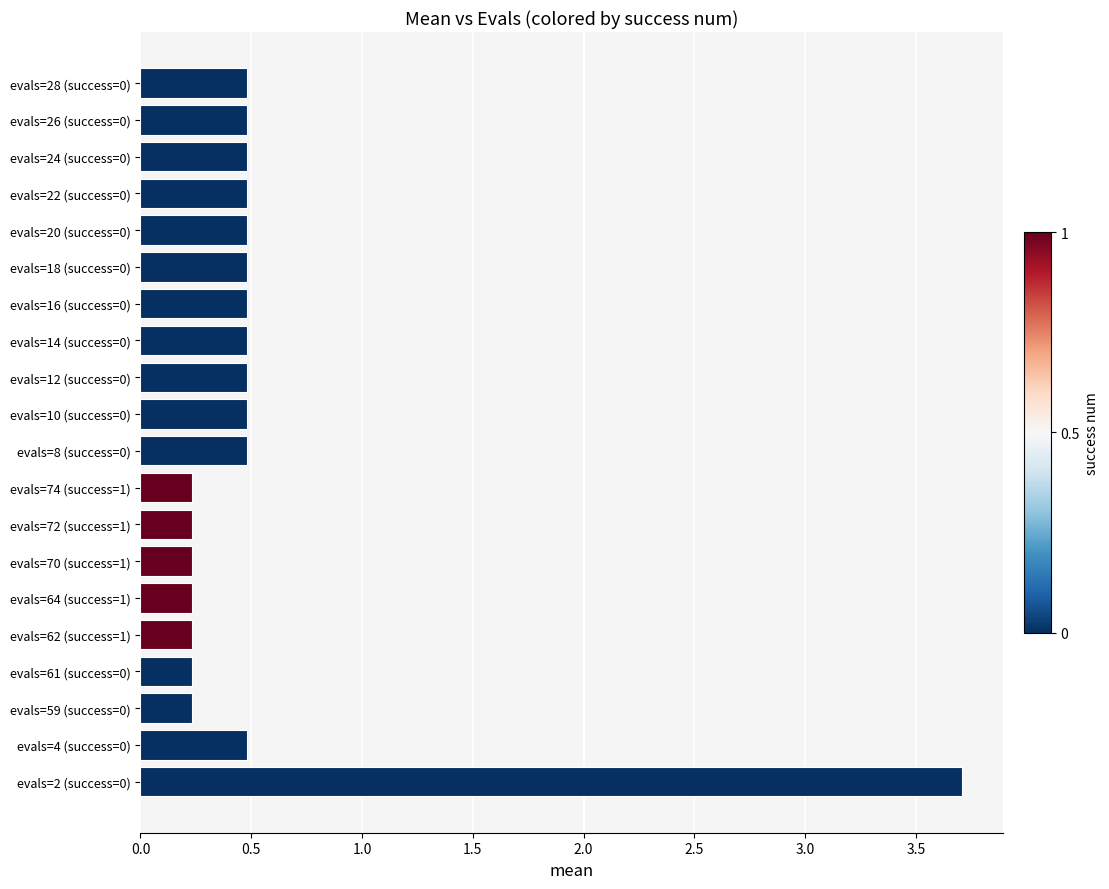

What is the greatest value displayed?

3.7